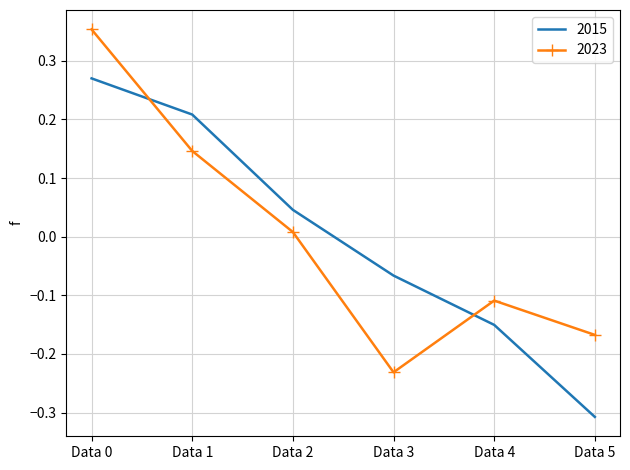

List the series in order of their peak value, highest first.

2023, 2015